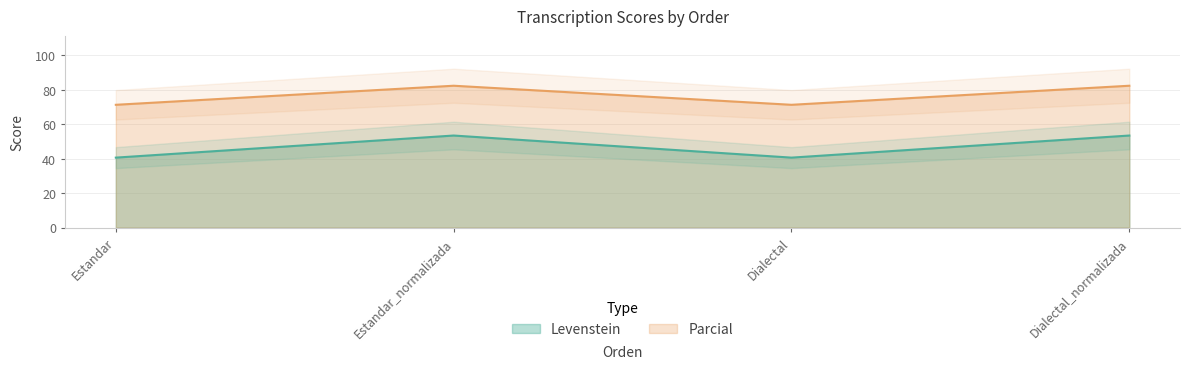

Rank the series at Estandar_normalizada from lowest to highest value.

Levenstein, Parcial